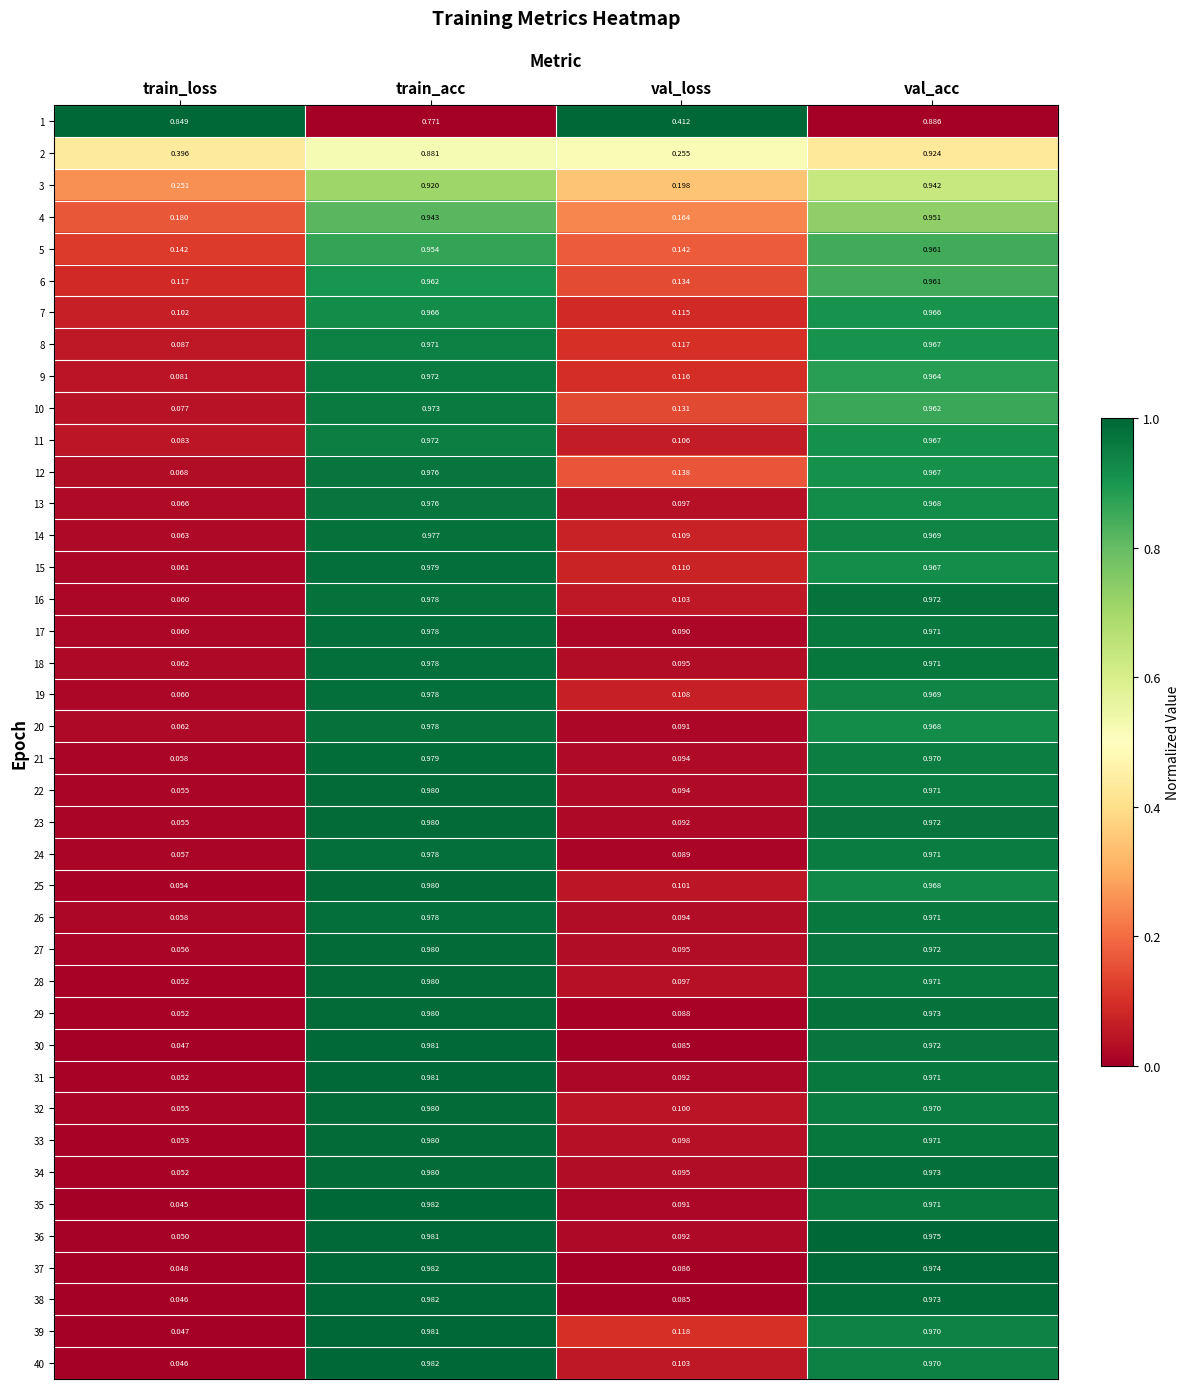

At which category does the chart reach its peak across all series?

train_acc